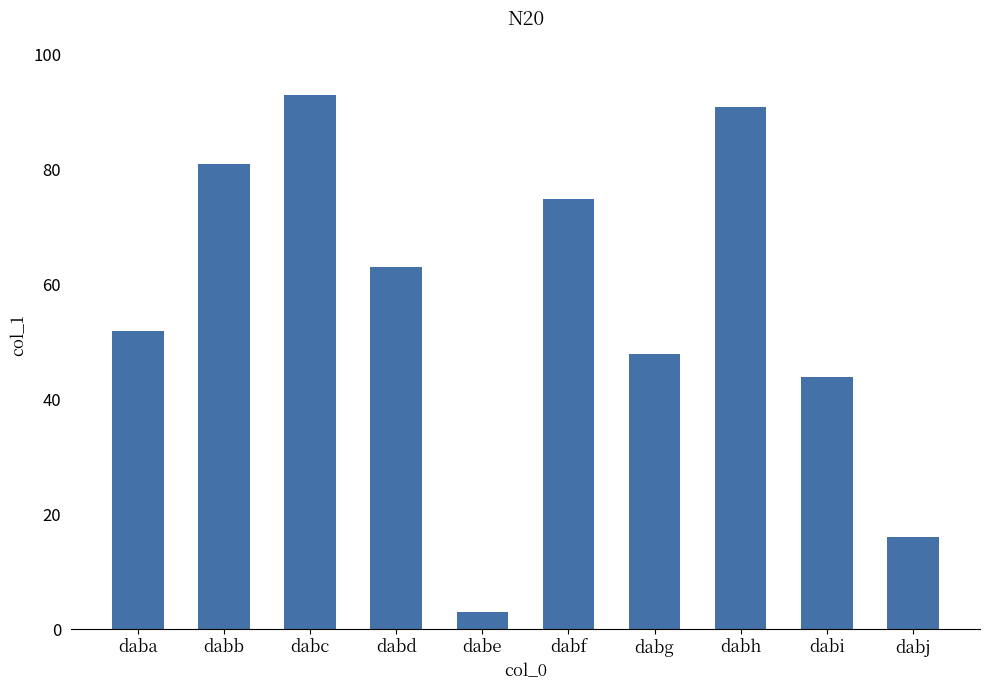

Between dabf and dabj, which is larger?

dabf